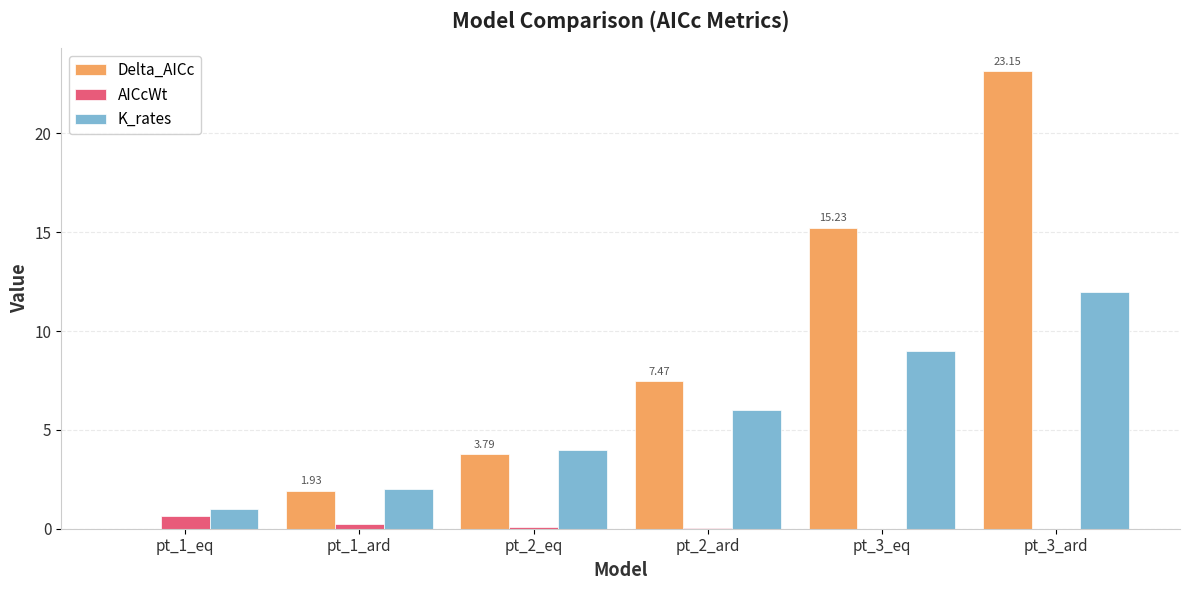

Which series has the largest total across all categories?

Delta_AICc